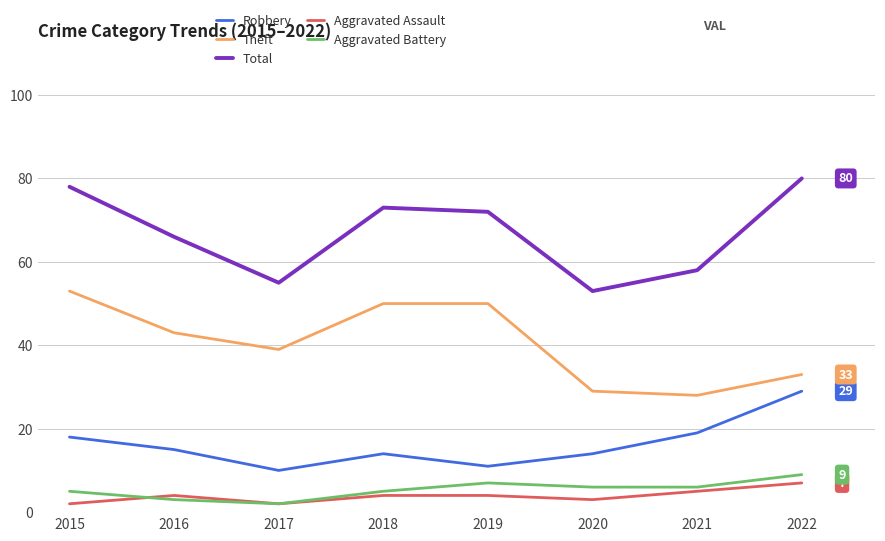

What is the spread (max minus min) of values at 2019?

68